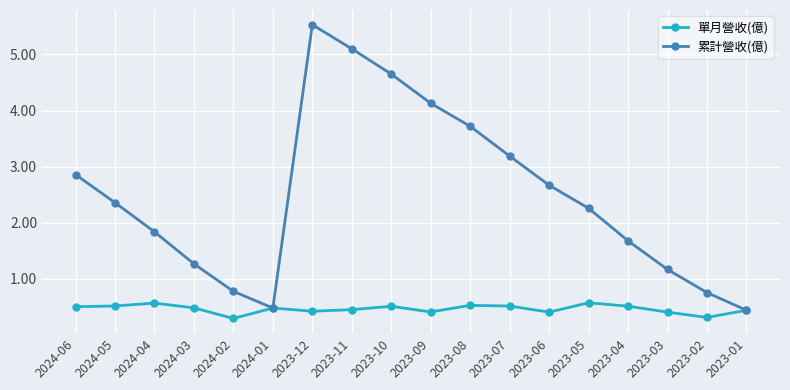

The 累計營收(億) series shows 0.8 at 2023-02. True or false?

True